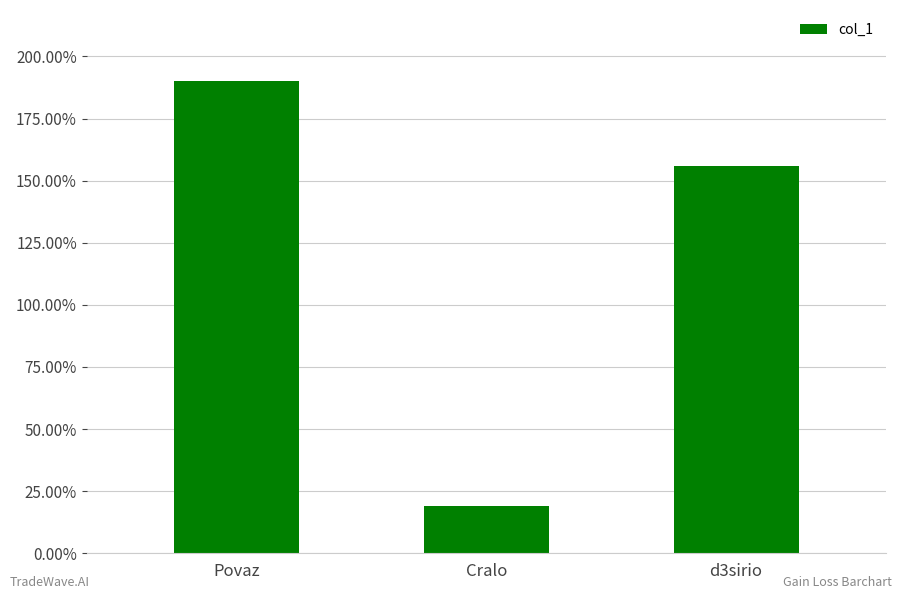

Are the bars horizontal?

No